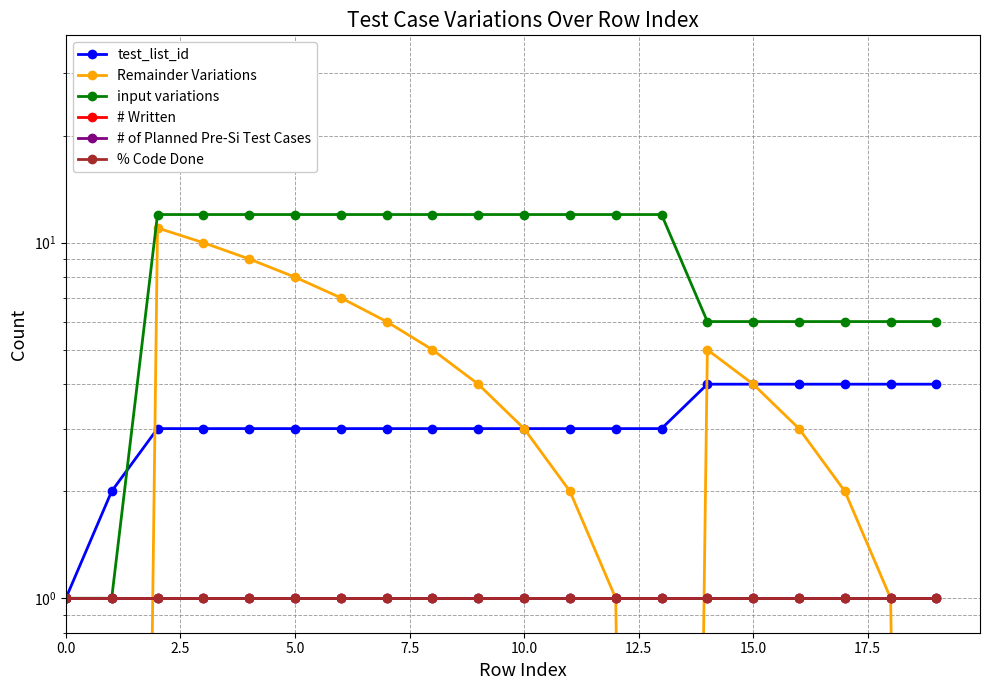

Does the chart display data point markers on the line(s)?

Yes